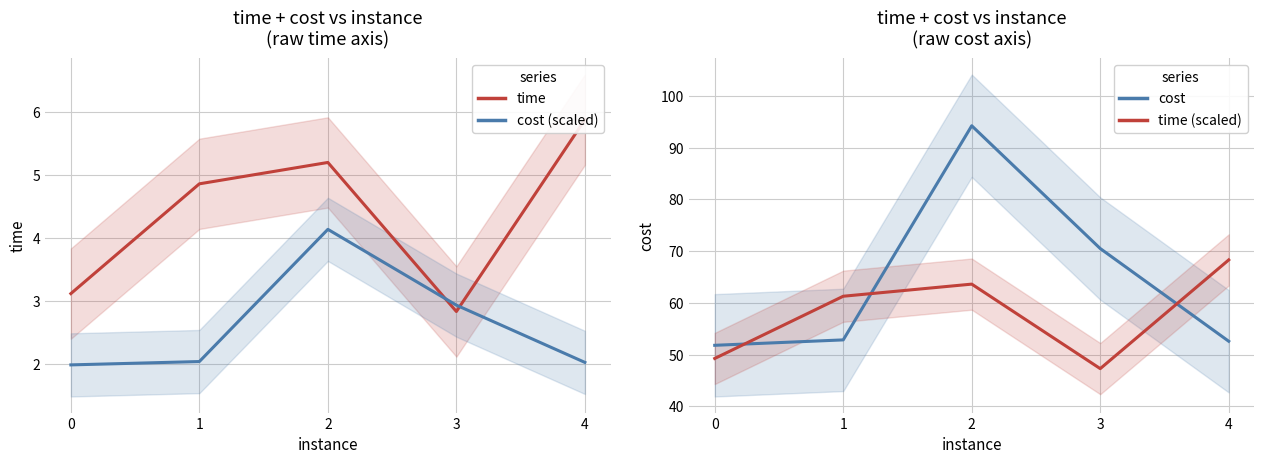

At how many categories does at least one series exceed 29?

5